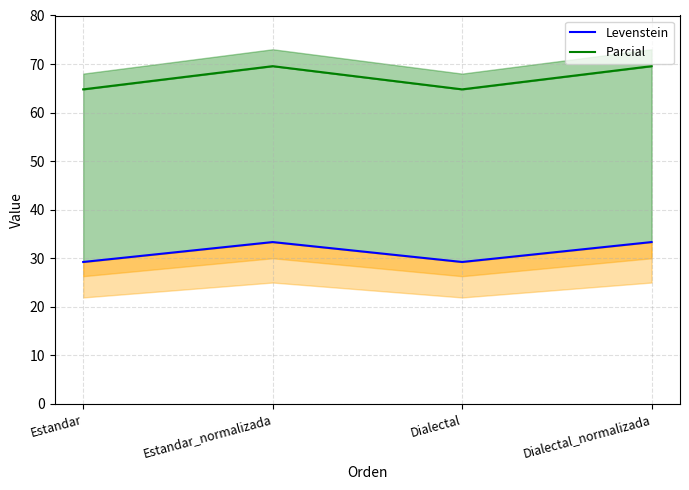

Where is Levenstein nearest to the value 31?

Estandar